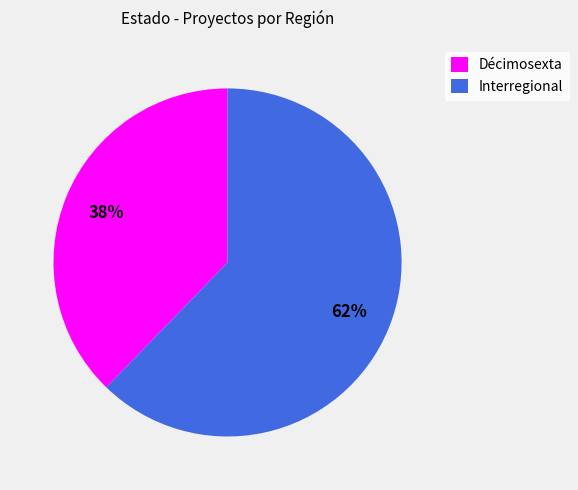

To the nearest percent, what is the combined percentage of Décimosexta and Interregional?

100%